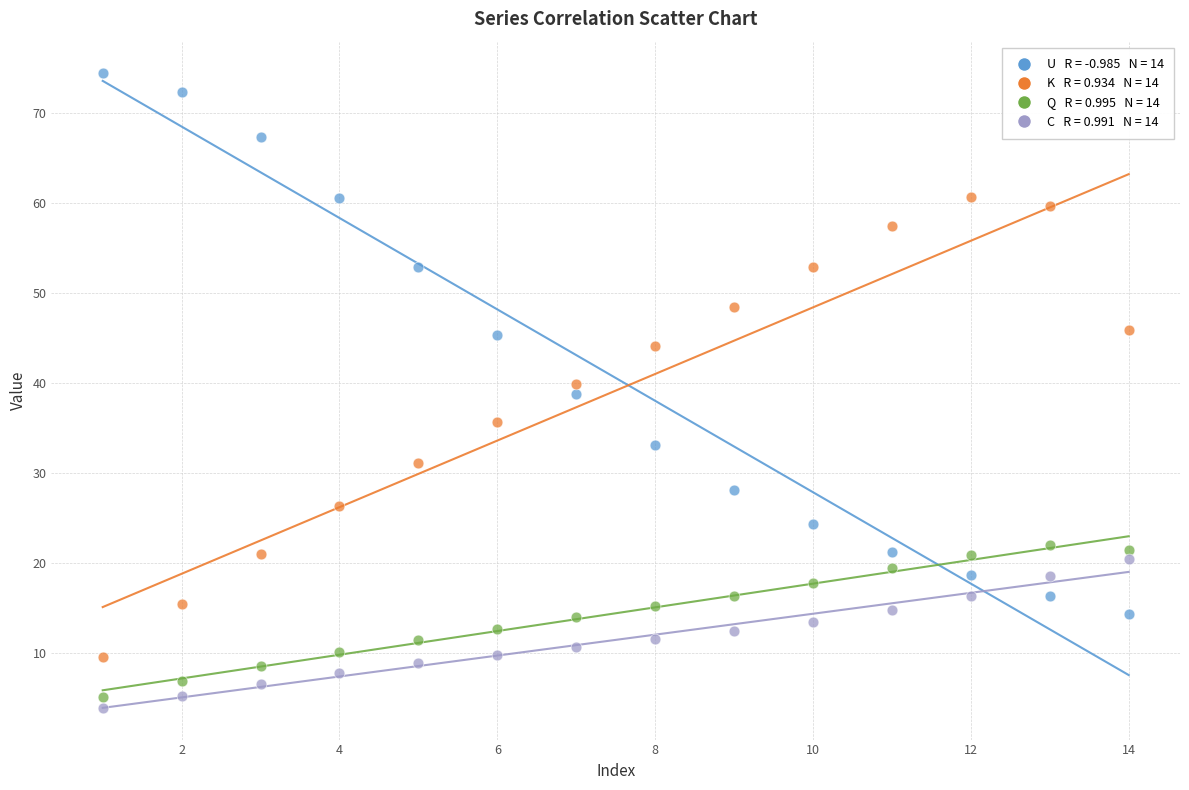

Across all data points, what is the range of X values (max minus min)?

13.0